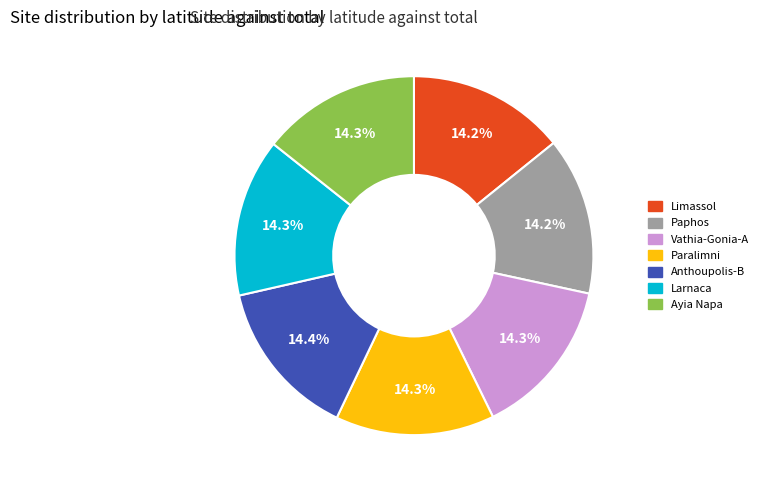

Does Anthoupolis-B account for over 50% of the chart?

No